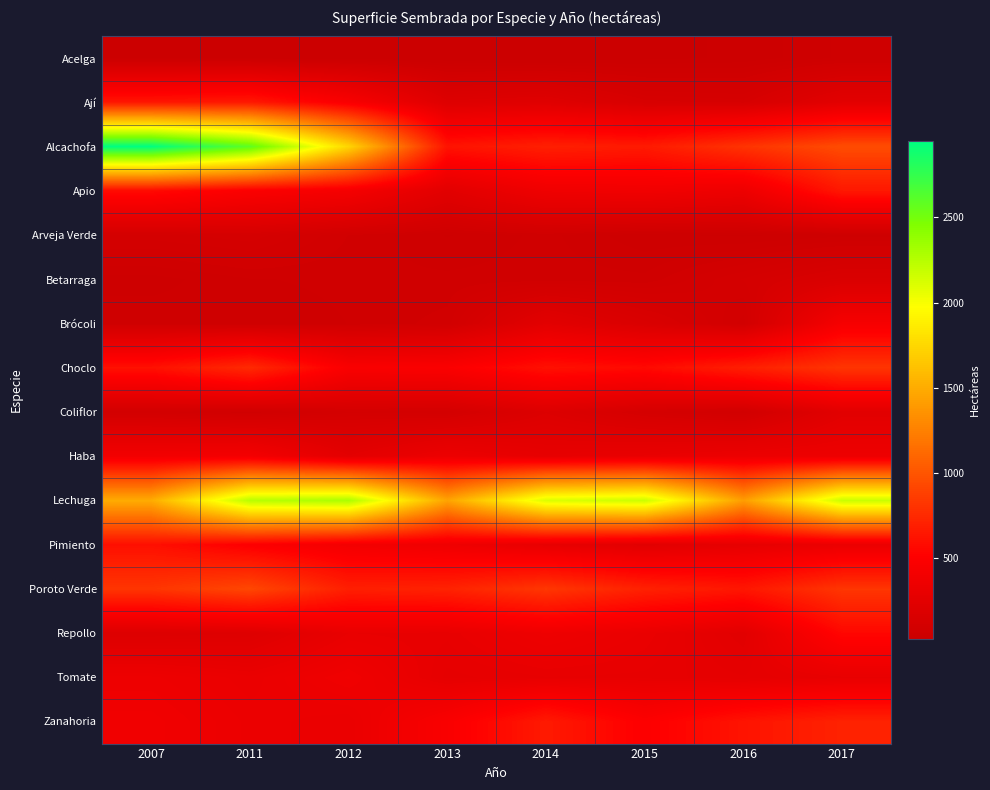

Rank the series at 2016 from highest to lowest value.

Lechuga, Alcachofa, Choclo, Poroto Verde, Zanahoria, Apio, Haba, Pimiento, Tomate, Repollo, Ají, Betarraga, Brócoli, Coliflor, Arveja Verde, Acelga